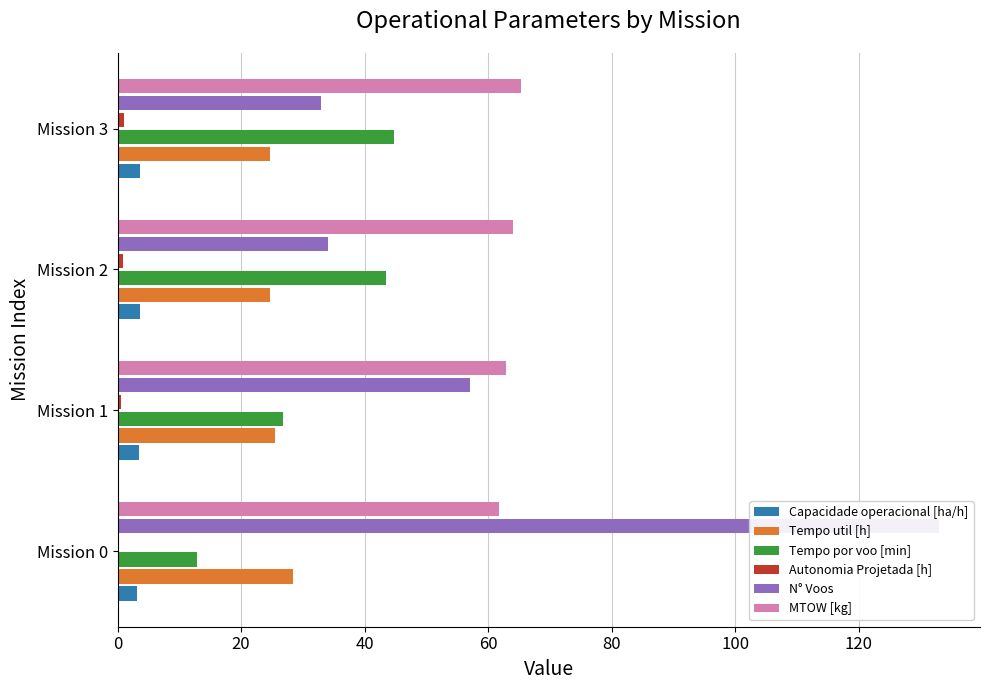

How many groups of bars are there?

4